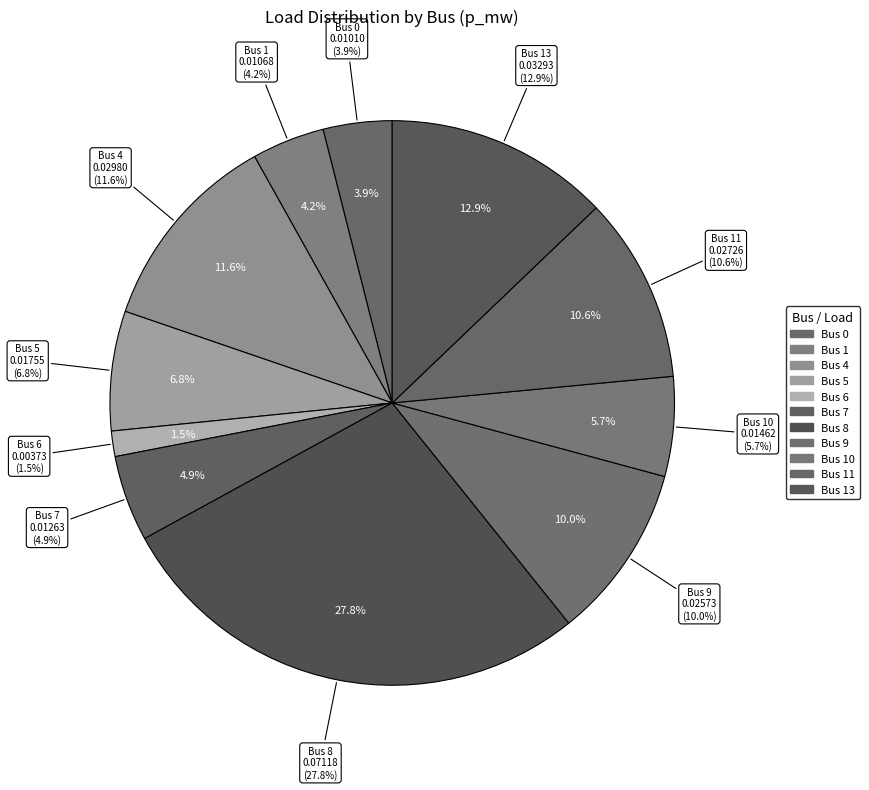

Which category has the smallest portion of the pie?

Bus 6